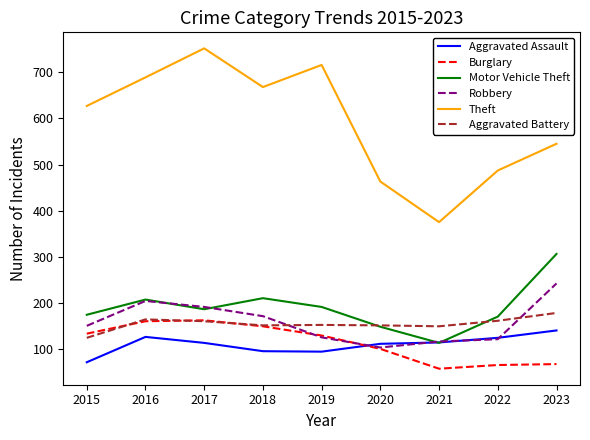

Count the number of data series in this chart.

6